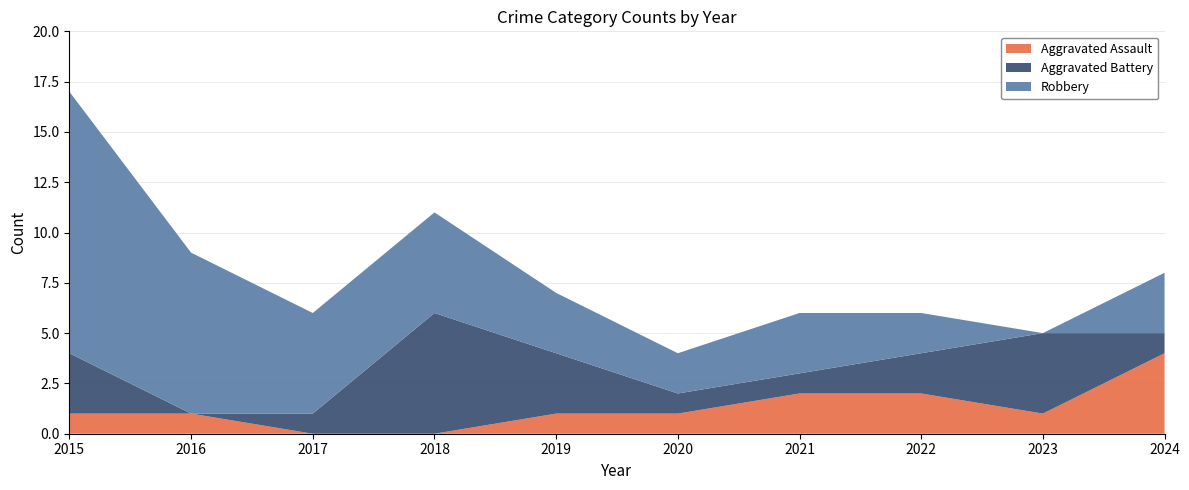

Reading left to right, extract all data points from this chart.

Aggravated Assault: 1	1	0	0	1	1	2	2	1	4
Aggravated Battery: 3	0	1	6	3	1	1	2	4	1
Robbery: 13	8	5	5	3	2	3	2	0	3